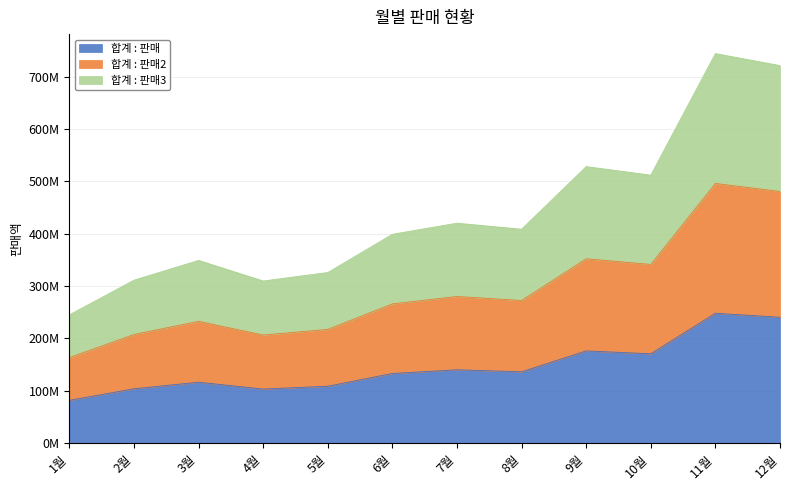

Which label corresponds to the smallest value in the chart?

1월